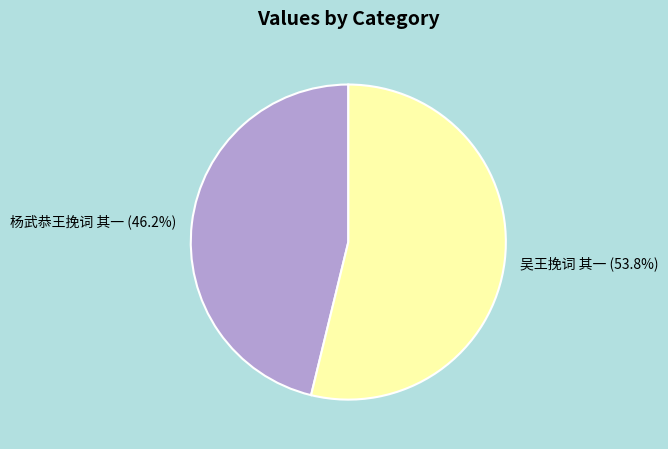

To the nearest percent, what percentage of the pie is 吴王挽词 其一?

54%